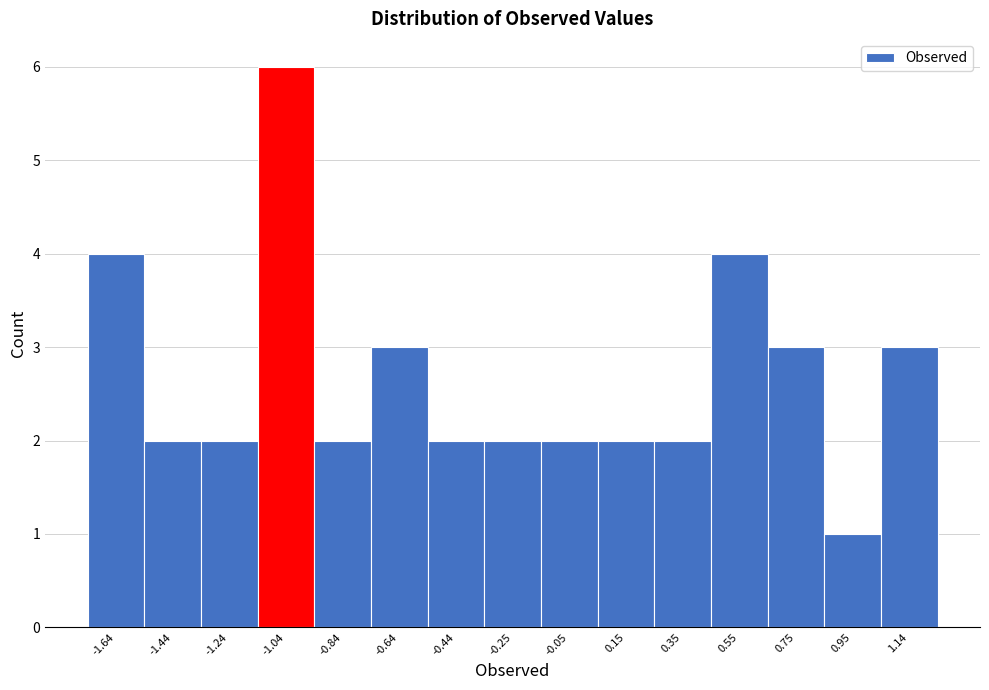

Reading left to right, transcribe this chart: for each bar, give the range it covers on the x-axis and its height. Neither the bar edges nor the heights are printed on the chart, so give them approximately, as read against the axes.

-1.74 to -1.54: 4
-1.54 to -1.34: 2
-1.34 to -1.14: 2
-1.14 to -0.94: 6
-0.94 to -0.74: 2
-0.74 to -0.54: 3
-0.54 to -0.34: 2
-0.34 to -0.14: 2
-0.14 to 0.06: 2
0.06 to 0.26: 2
0.26 to 0.44: 2
0.44 to 0.64: 4
0.64 to 0.84: 3
0.84 to 1.04: 1
1.04 to 1.24: 3